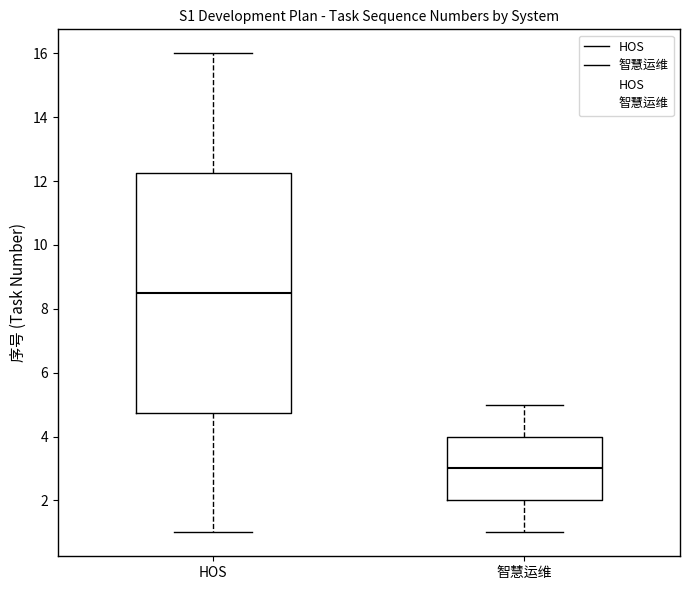

Reading left to right, read every box against the y-axis: the position of its median line, the range the box covers, and the ends of its whiskers. The values are not printed on the chart, so give them approximately, as read against the axis.

HOS: median 8.6, box 4.8 to 12.2, whiskers 1.0 to 16.0
智慧运维: median 3.0, box 2.0 to 4.0, whiskers 1.0 to 5.0